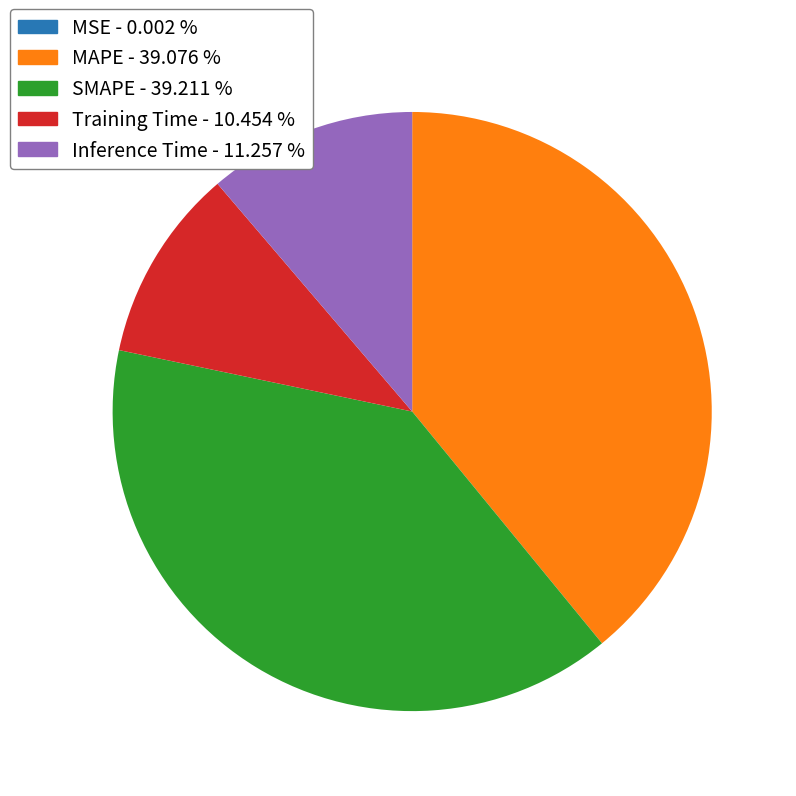

Is the sum of SMAPE and MAPE greater than half?

Yes